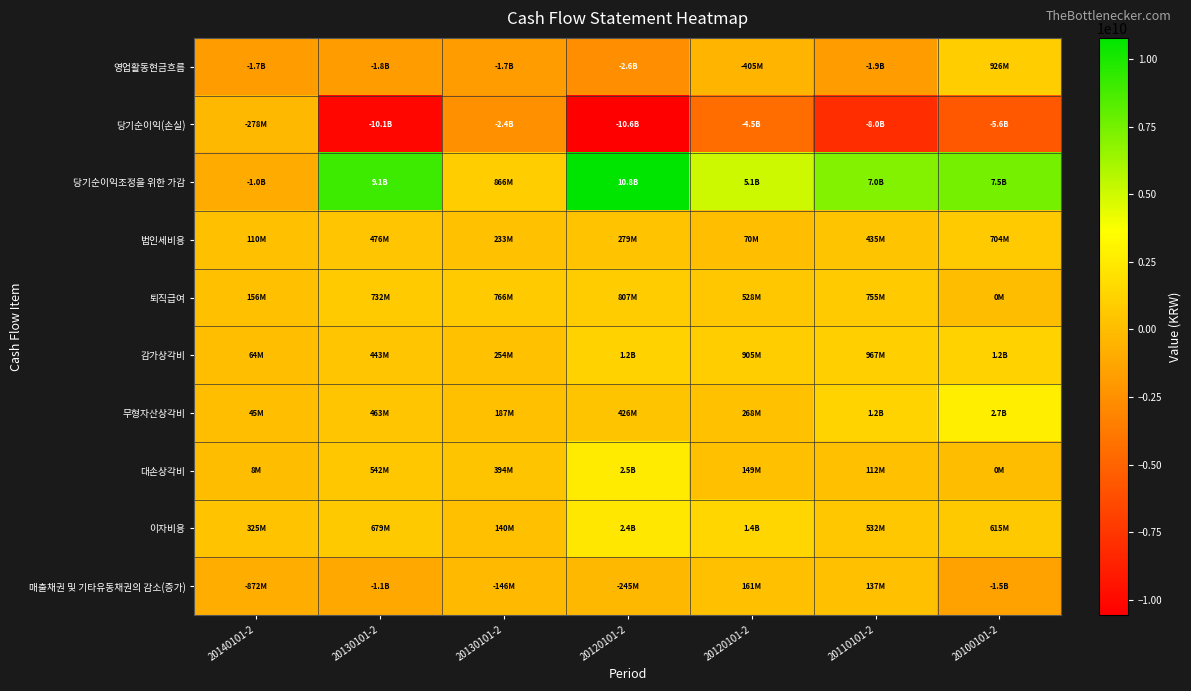

Reading right to left, extract all data points from this chart.

영업활동현금흐름: 20100101-2=925982617	20110101-2=-1889748359	20120101-2=-404914807	20120101-2=-2596029907	20130101-2=-1731766597	20130101-2=-1791015770	20140101-2=-1747318958
당기순이익(손실): 20100101-2=-5595587262	20110101-2=-7989955625	20120101-2=-4451264890	20120101-2=-10566451061	20130101-2=-2410960304	20130101-2=-10082724731	20140101-2=-278414889
당기순이익조정을 위한 가감: 20100101-2=7500122657	20110101-2=7037679199	20120101-2=5087552512	20120101-2=10780387590	20130101-2=865670543	20130101-2=9100015101	20140101-2=-1013608286
법인세비용: 20100101-2=704211332	20110101-2=434854416	20120101-2=69923662	20120101-2=279286344	20130101-2=232843328	20130101-2=476466163	20140101-2=110119689
퇴직급여: 20100101-2=0	20110101-2=754896458	20120101-2=527709714	20120101-2=806807601	20130101-2=766493723	20130101-2=731625119	20140101-2=156293670
감가상각비: 20100101-2=1160839085	20110101-2=967431093	20120101-2=904524961	20120101-2=1190935253	20130101-2=253506530	20130101-2=443484281	20140101-2=63853528
무형자산상각비: 20100101-2=2745518852	20110101-2=1235769656	20120101-2=268478612	20120101-2=426373126	20130101-2=187388760	20130101-2=462592965	20140101-2=44908806
대손상각비: 20100101-2=0	20110101-2=111976519	20120101-2=149196529	20120101-2=2543896989	20130101-2=393747545	20130101-2=541630004	20140101-2=7912723
이자비용: 20100101-2=614934653	20110101-2=531516999	20120101-2=1430472883	20120101-2=2351191413	20130101-2=139533211	20130101-2=679169564	20140101-2=324920917
매출채권 및 기타유동채권의 감소(증가): 20100101-2=-1517262701	20110101-2=136551004	20120101-2=160665351	20120101-2=-244709069	20130101-2=-145953421	20130101-2=-1082129182	20140101-2=-871751175